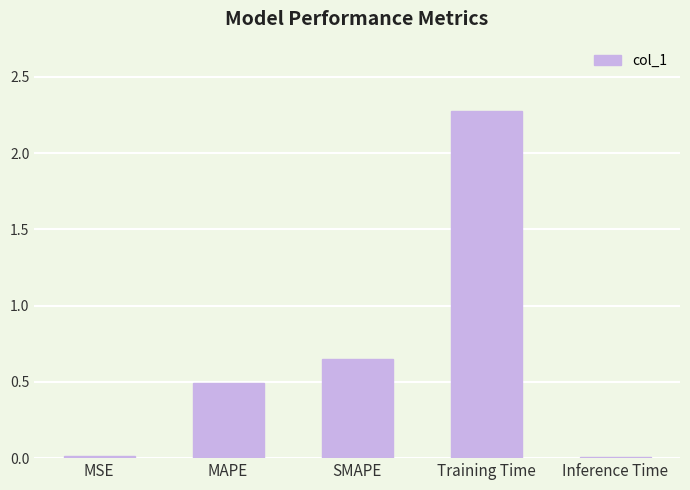

What is the change in value from MAPE to SMAPE?

+0.2